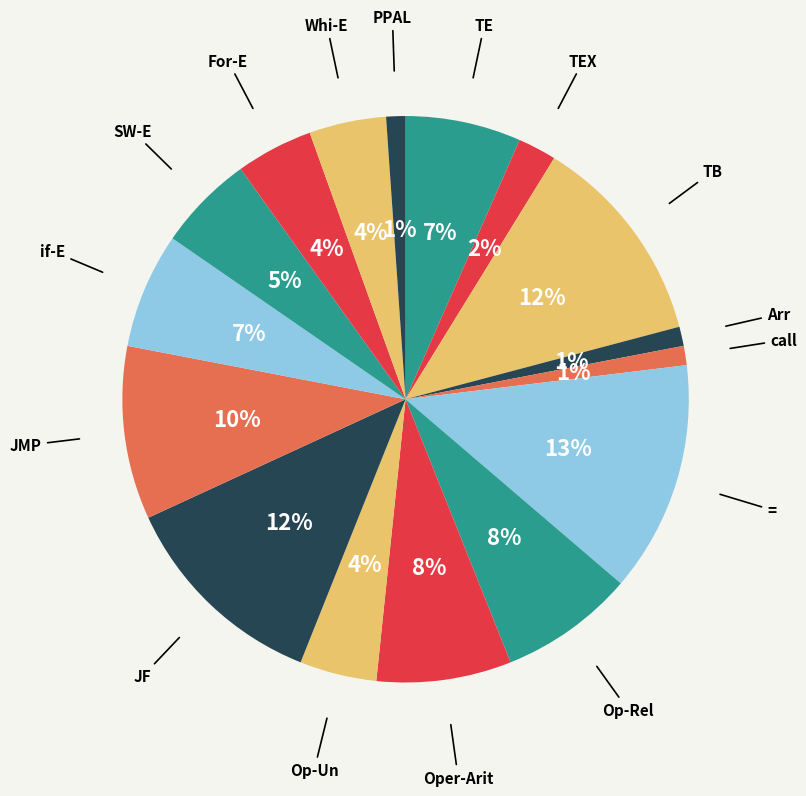

Count the number of slices in the pie.

16